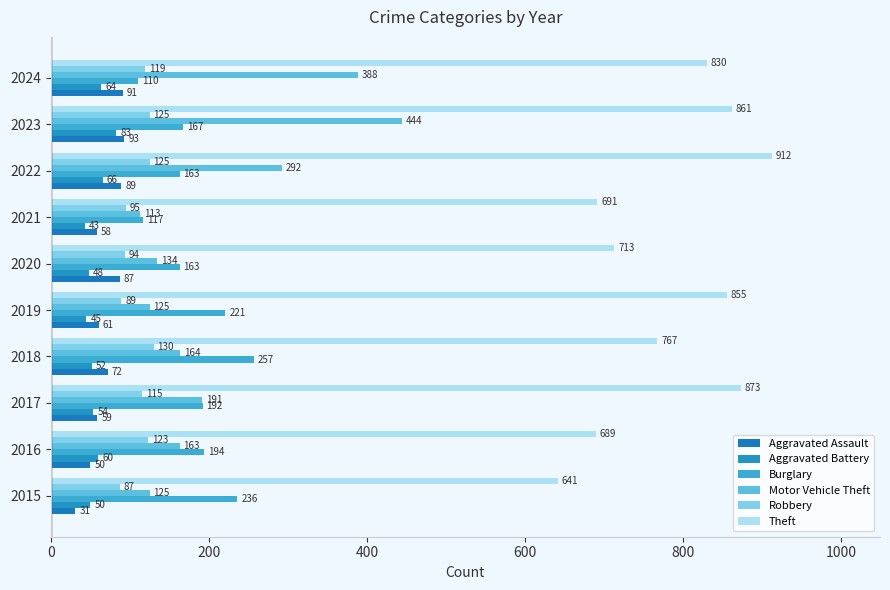

Which series has the largest range (max minus min)?

Motor Vehicle Theft